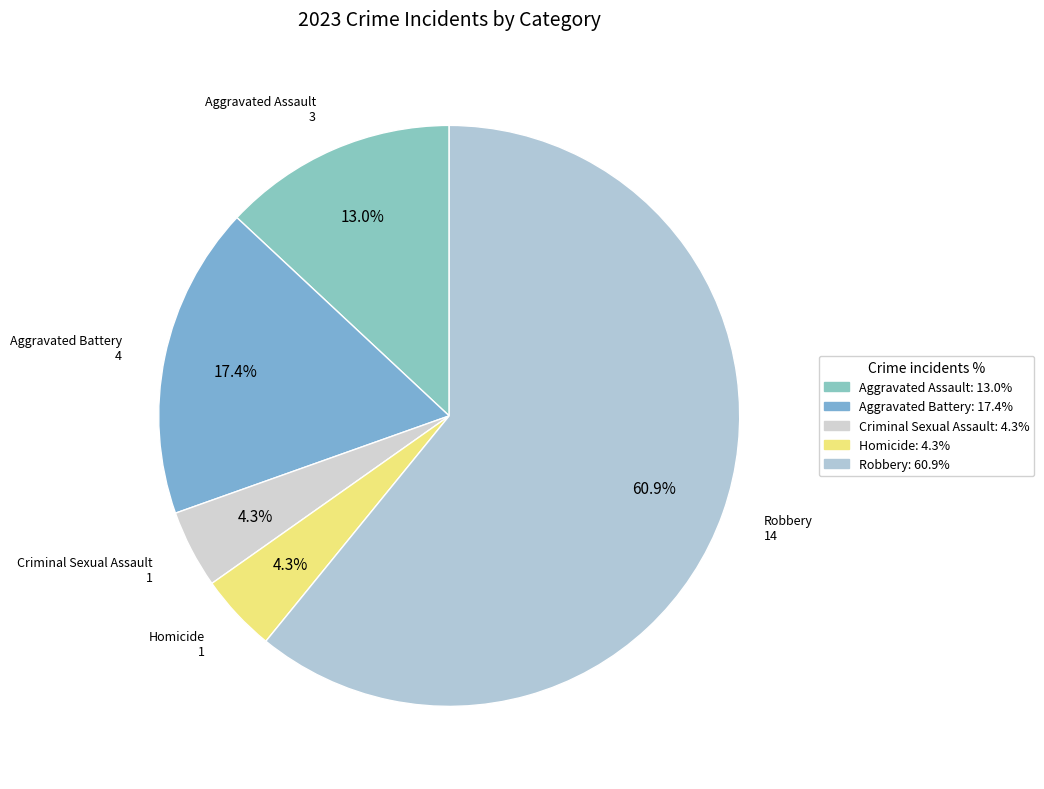

What percentage do Aggravated Battery and Homicide together represent?

21.7%